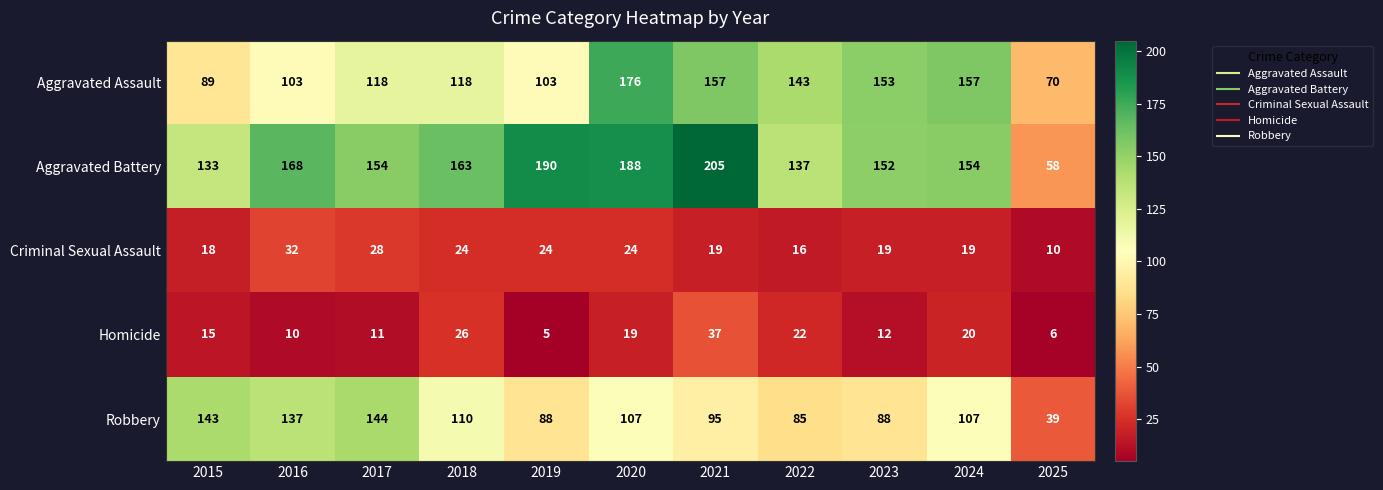

Which label corresponds to the largest value in the chart?

2021